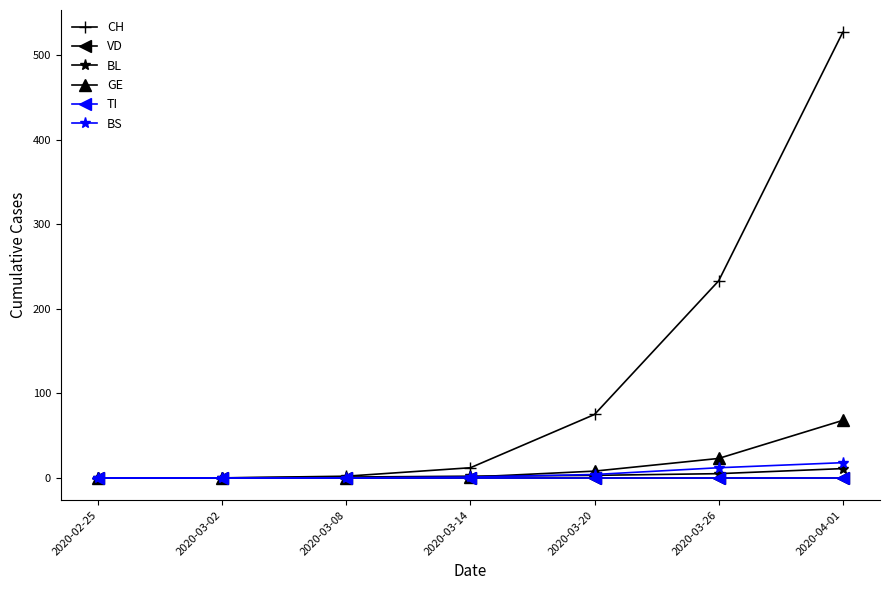

Is it true that BS equals 10 at 2020-02-25?

False